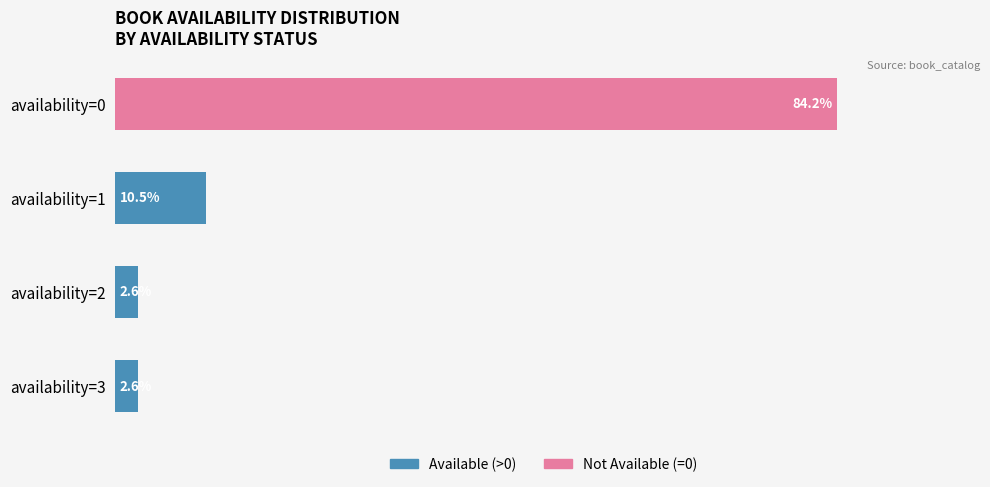

At which category is the sum across all series the highest?

availability=0